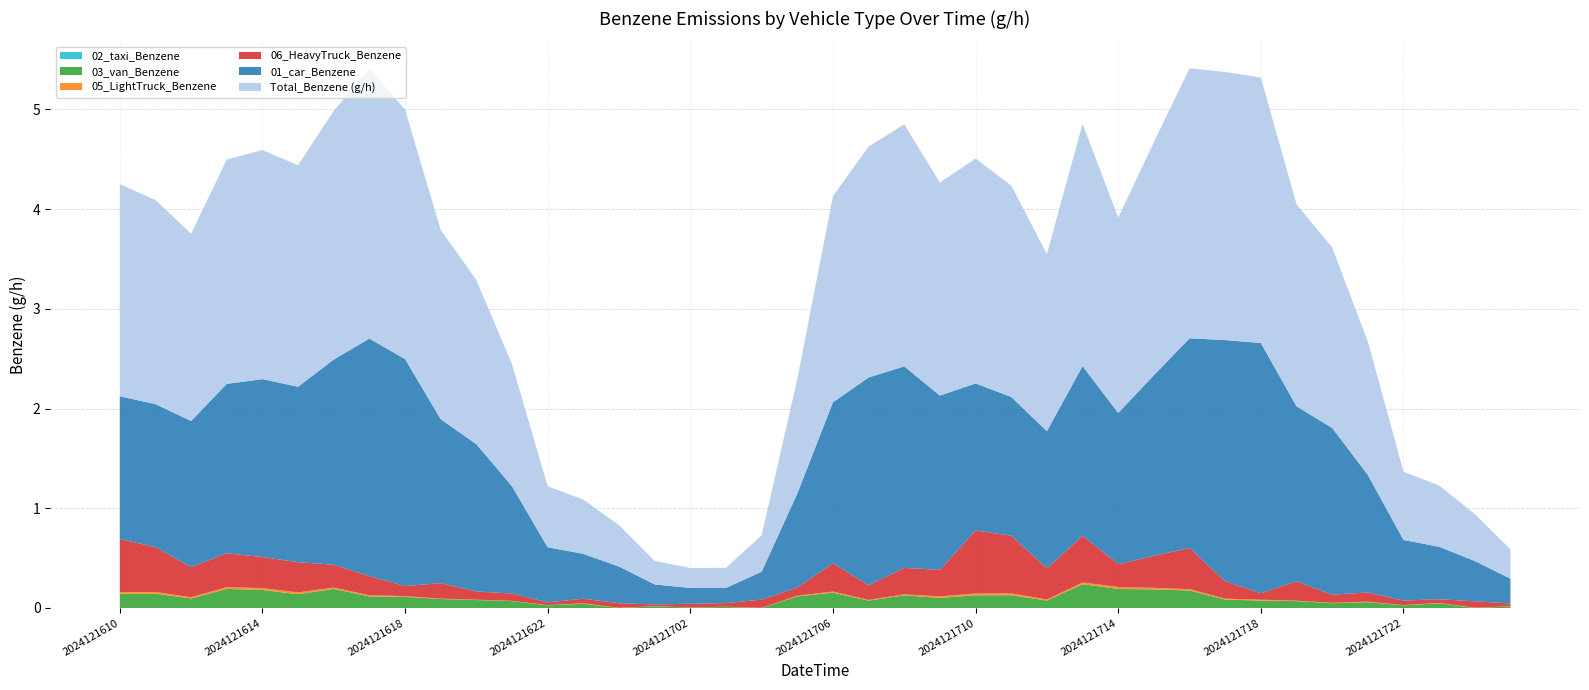

Reading right to left, what are all the values shown in this chart?

02_taxi_Benzene: 2024121801=0.0	2024121800=0.0	2024121723=0.0	2024121722=0.0	2024121721=0.0	2024121720=0.0	2024121719=0.0	2024121718=0.0	2024121717=0.0	2024121716=0.0	2024121715=0.0	2024121714=0.0	2024121713=0.0	2024121712=0.0	2024121711=0.0	2024121710=0.0	2024121709=0.0	2024121708=0.0	2024121707=0.0	2024121706=0.0	2024121705=0.0	2024121704=0.0	2024121703=0.0	2024121702=0.0	2024121701=0.0	2024121700=0.0	2024121623=0.0	2024121622=0.0	2024121621=0.0	2024121620=0.0	2024121619=0.0	2024121618=0.0	2024121617=0.0	2024121616=0.0	2024121615=0.0	2024121614=0.0	2024121613=0.0	2024121612=0.0	2024121611=0.0	2024121610=0.0
03_van_Benzene: 2024121801=0.0	2024121800=0.0	2024121723=0.0	2024121722=0.0	2024121721=0.1	2024121720=0.0	2024121719=0.1	2024121718=0.1	2024121717=0.1	2024121716=0.2	2024121715=0.2	2024121714=0.2	2024121713=0.2	2024121712=0.1	2024121711=0.1	2024121710=0.1	2024121709=0.1	2024121708=0.1	2024121707=0.1	2024121706=0.2	2024121705=0.1	2024121704=0.0	2024121703=0.0	2024121702=0.0	2024121701=0.0	2024121700=0.0	2024121623=0.0	2024121622=0.0	2024121621=0.1	2024121620=0.1	2024121619=0.1	2024121618=0.1	2024121617=0.1	2024121616=0.2	2024121615=0.1	2024121614=0.2	2024121613=0.2	2024121612=0.1	2024121611=0.1	2024121610=0.1
05_LightTruck_Benzene: 2024121801=0.0	2024121800=0.0	2024121723=0.0	2024121722=0.0	2024121721=0.0	2024121720=0.0	2024121719=0.0	2024121718=0.0	2024121717=0.0	2024121716=0.0	2024121715=0.0	2024121714=0.0	2024121713=0.0	2024121712=0.0	2024121711=0.0	2024121710=0.0	2024121709=0.0	2024121708=0.0	2024121707=0.0	2024121706=0.0	2024121705=0.0	2024121704=0.0	2024121703=0.0	2024121702=0.0	2024121701=0.0	2024121700=0.0	2024121623=0.0	2024121622=0.0	2024121621=0.0	2024121620=0.0	2024121619=0.0	2024121618=0.0	2024121617=0.0	2024121616=0.0	2024121615=0.0	2024121614=0.0	2024121613=0.0	2024121612=0.0	2024121611=0.0	2024121610=0.0
06_HeavyTruck_Benzene: 2024121801=0.0	2024121800=0.1	2024121723=0.0	2024121722=0.0	2024121721=0.1	2024121720=0.1	2024121719=0.2	2024121718=0.1	2024121717=0.2	2024121716=0.4	2024121715=0.3	2024121714=0.2	2024121713=0.5	2024121712=0.3	2024121711=0.6	2024121710=0.6	2024121709=0.3	2024121708=0.3	2024121707=0.1	2024121706=0.3	2024121705=0.1	2024121704=0.1	2024121703=0.0	2024121702=0.0	2024121701=0.0	2024121700=0.0	2024121623=0.0	2024121622=0.0	2024121621=0.1	2024121620=0.1	2024121619=0.2	2024121618=0.1	2024121617=0.2	2024121616=0.2	2024121615=0.3	2024121614=0.3	2024121613=0.3	2024121612=0.3	2024121611=0.4	2024121610=0.5
01_car_Benzene: 2024121801=0.2	2024121800=0.4	2024121723=0.5	2024121722=0.6	2024121721=1.2	2024121720=1.7	2024121719=1.8	2024121718=2.5	2024121717=2.4	2024121716=2.1	2024121715=1.8	2024121714=1.5	2024121713=1.7	2024121712=1.4	2024121711=1.4	2024121710=1.5	2024121709=1.7	2024121708=2.0	2024121707=2.1	2024121706=1.6	2024121705=0.9	2024121704=0.3	2024121703=0.2	2024121702=0.2	2024121701=0.2	2024121700=0.4	2024121623=0.4	2024121622=0.6	2024121621=1.1	2024121620=1.5	2024121619=1.6	2024121618=2.3	2024121617=2.4	2024121616=2.1	2024121615=1.8	2024121614=1.8	2024121613=1.7	2024121612=1.5	2024121611=1.4	2024121610=1.4
Total_Benzene (g/h): 2024121801=0.3	2024121800=0.5	2024121723=0.6	2024121722=0.7	2024121721=1.3	2024121720=1.8	2024121719=2.0	2024121718=2.7	2024121717=2.7	2024121716=2.7	2024121715=2.3	2024121714=2.0	2024121713=2.4	2024121712=1.8	2024121711=2.1	2024121710=2.3	2024121709=2.1	2024121708=2.4	2024121707=2.3	2024121706=2.1	2024121705=1.1	2024121704=0.4	2024121703=0.2	2024121702=0.2	2024121701=0.2	2024121700=0.4	2024121623=0.5	2024121622=0.6	2024121621=1.2	2024121620=1.6	2024121619=1.9	2024121618=2.5	2024121617=2.7	2024121616=2.5	2024121615=2.2	2024121614=2.3	2024121613=2.3	2024121612=1.9	2024121611=2.0	2024121610=2.1